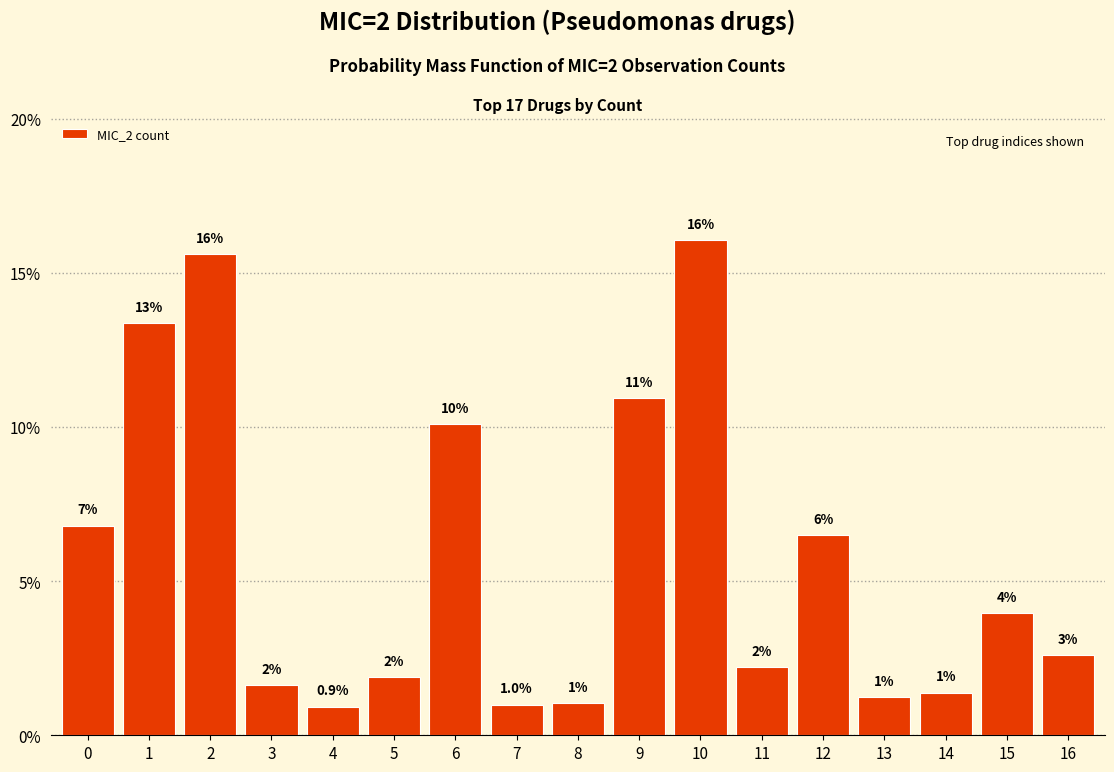

Does the chart contain any negative values?

No